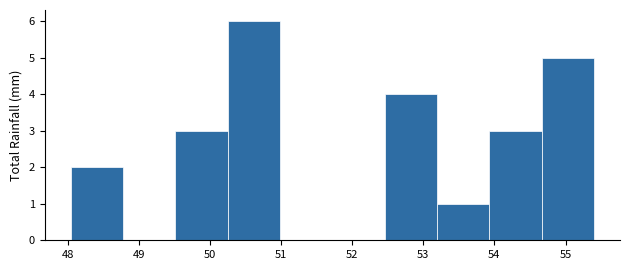

Reading left to right, transcribe this chart: for each bar, give the range it covers on the x-axis and its height. Neither the bar edges nor the heights are printed on the chart, so give them approximately, as read against the axes.

48.0 to 48.8: 2
48.8 to 49.5: 0
49.5 to 50.3: 3
50.3 to 51.0: 6
51.0 to 51.7: 0
51.7 to 52.5: 0
52.5 to 53.2: 4
53.2 to 53.9: 1
53.9 to 54.7: 3
54.7 to 55.4: 5